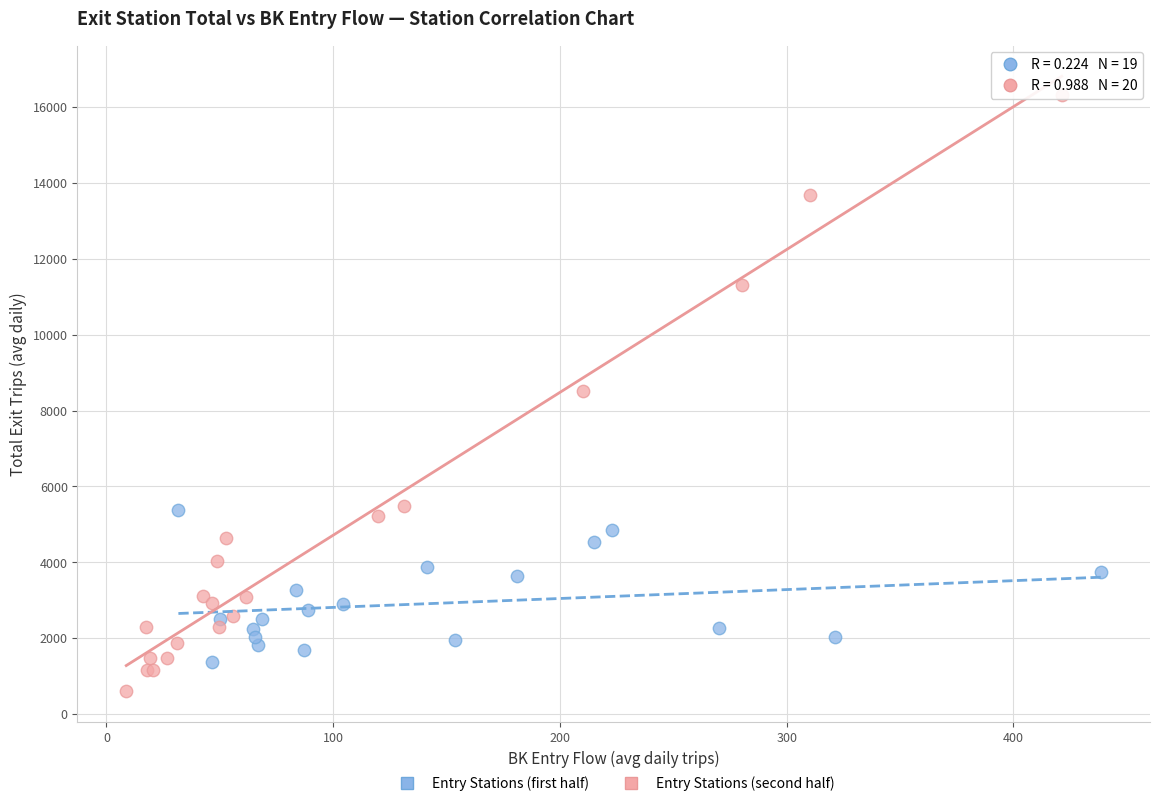

Which series contains the lowest Y value?

Entry Stations (second half)